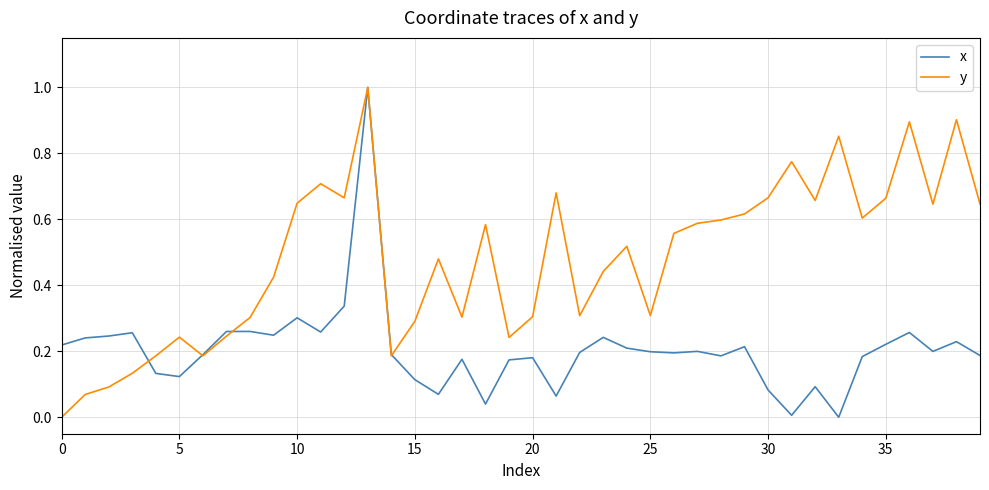

List the series in order of their overall mean, highest first.

y, x